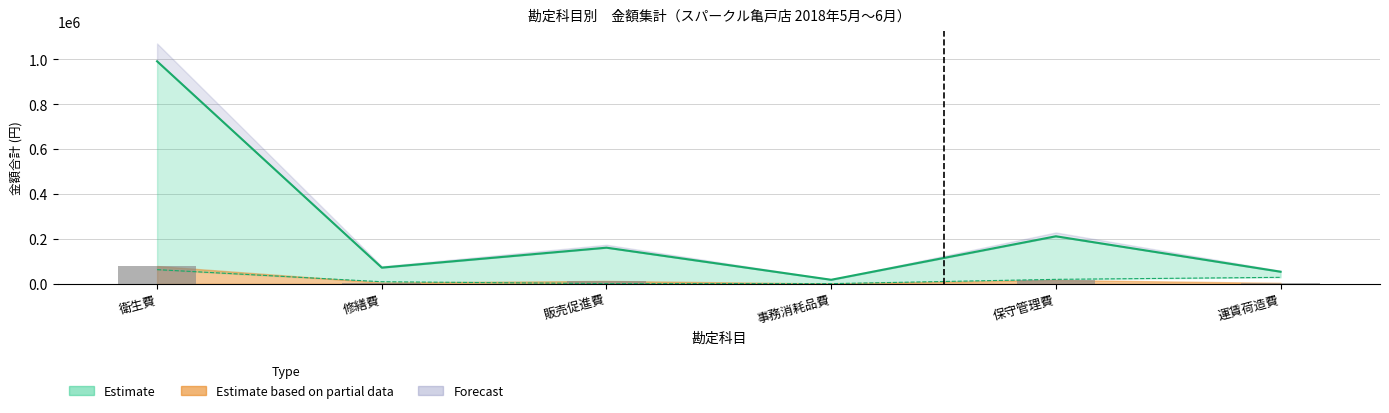

What is the ratio of the value at 保守管理費 to the value at 販売促進費?

1.3